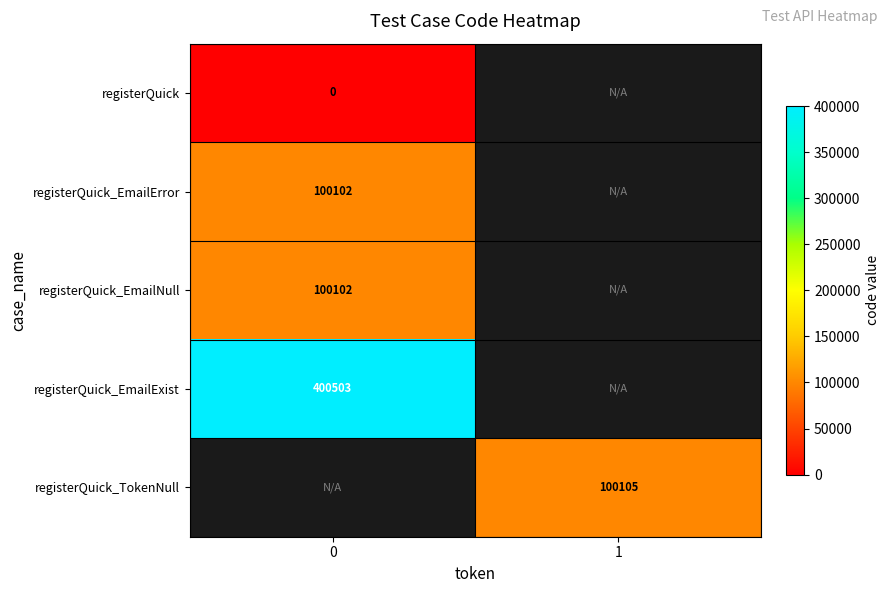

What is the greatest value displayed?

400503.0